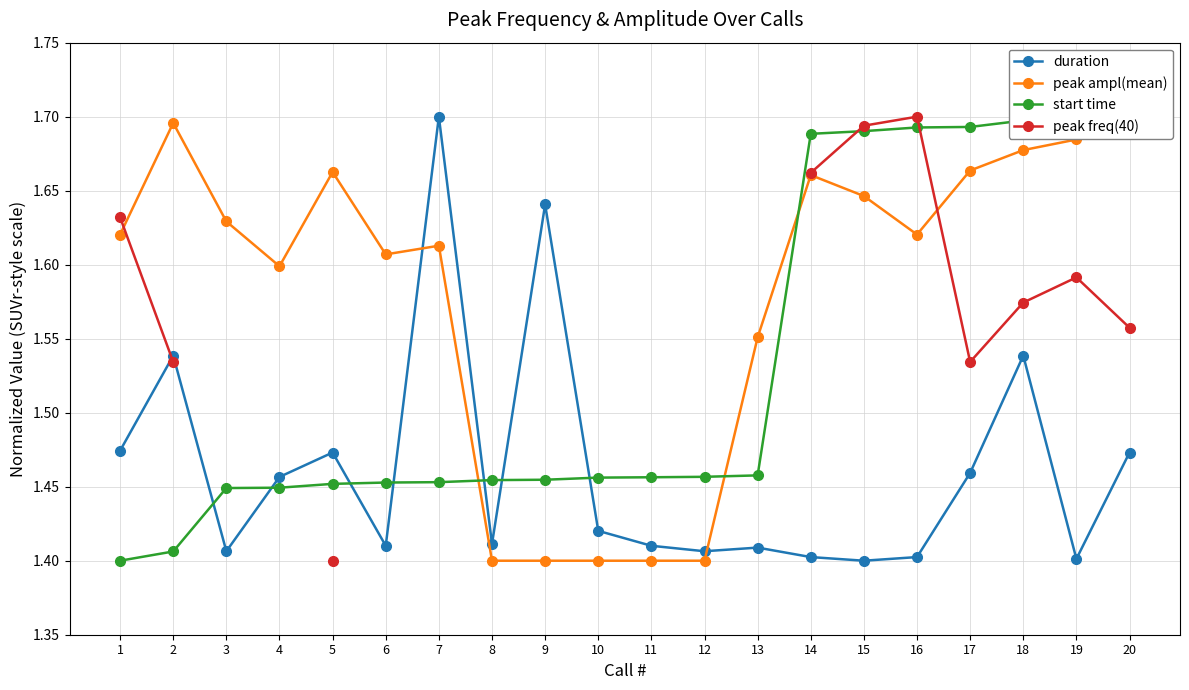

True or false: duration has a value of 1.4 at 14.

True